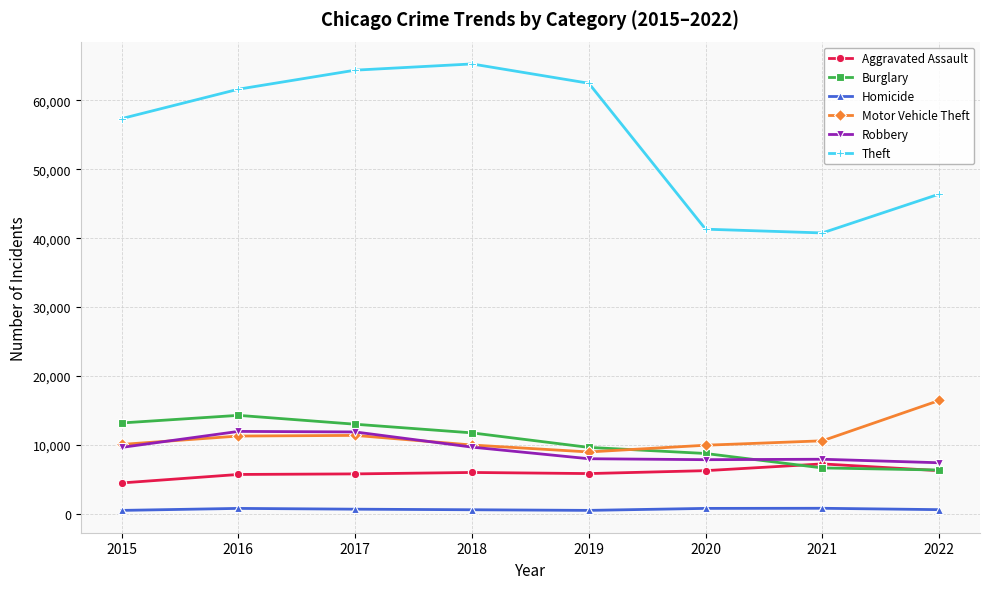

True or false: Aggravated Assault and Theft cross at least once.

False